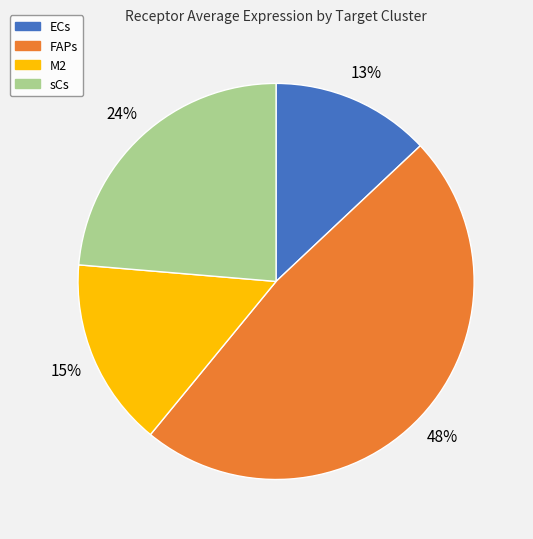

Is there any slice that represents more than half of the pie?

No